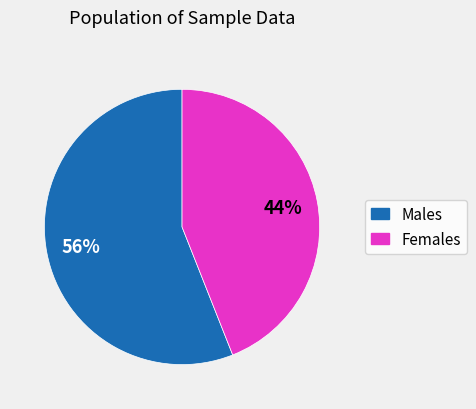

How many segments does this pie chart have?

2